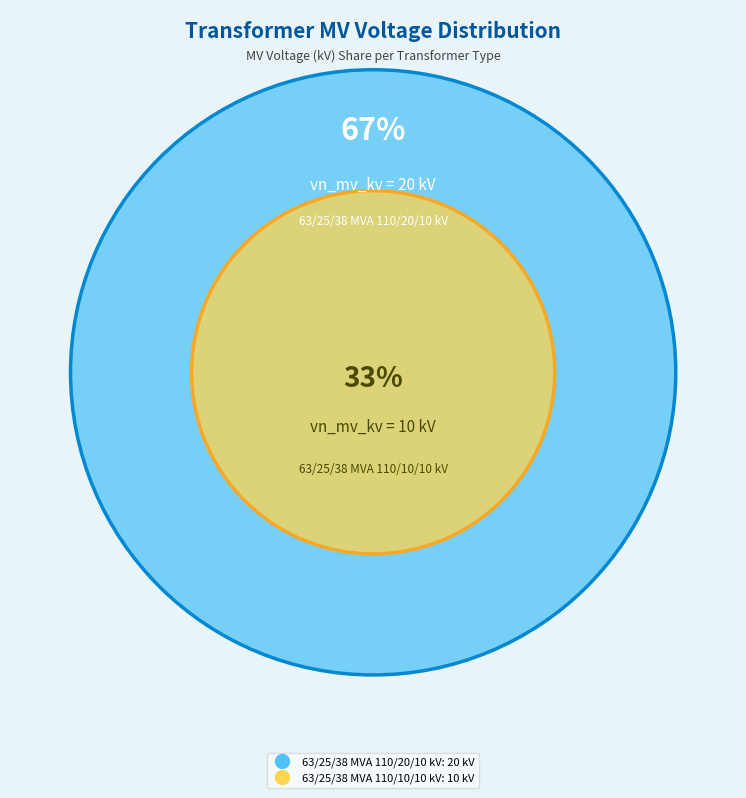

Count the number of slices in the pie.

2